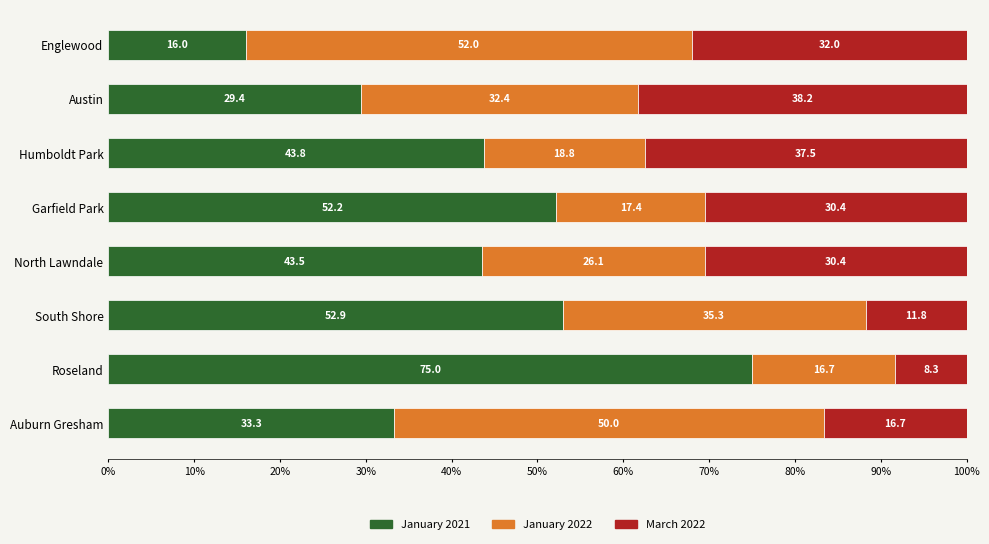

Count the number of data series in this chart.

3